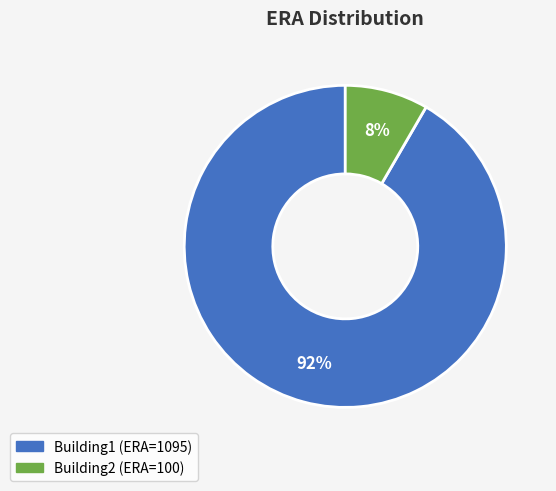

To the nearest percent, what is the combined percentage of Building1 and Building2?

100%